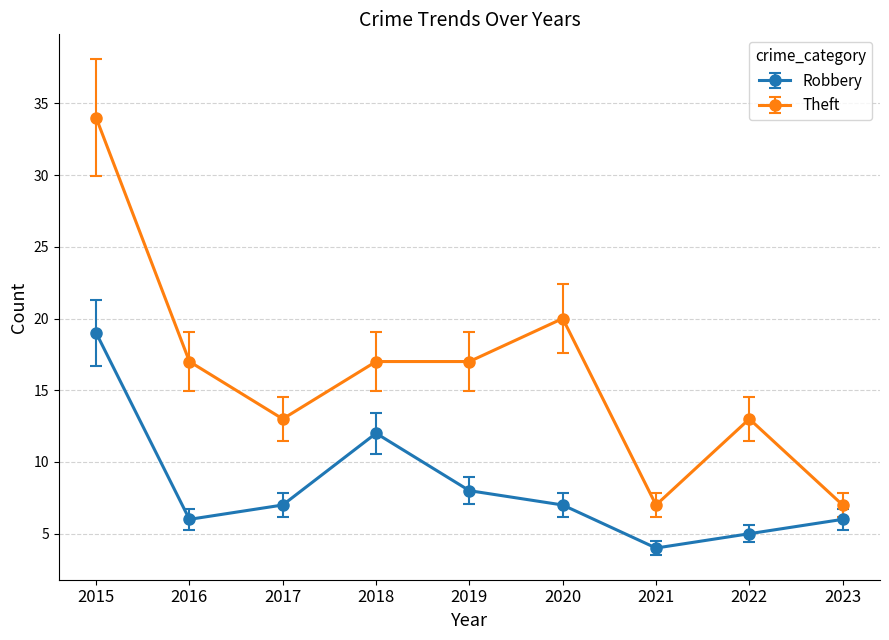

Does the chart have visible grid lines?

Yes